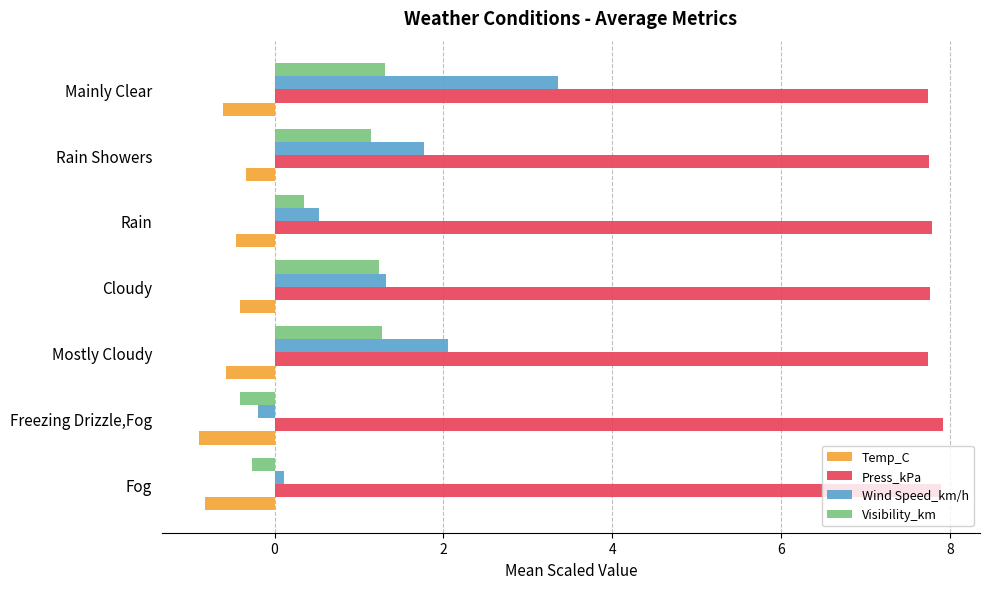

What is the sum of all Temp_C values?

-4.1